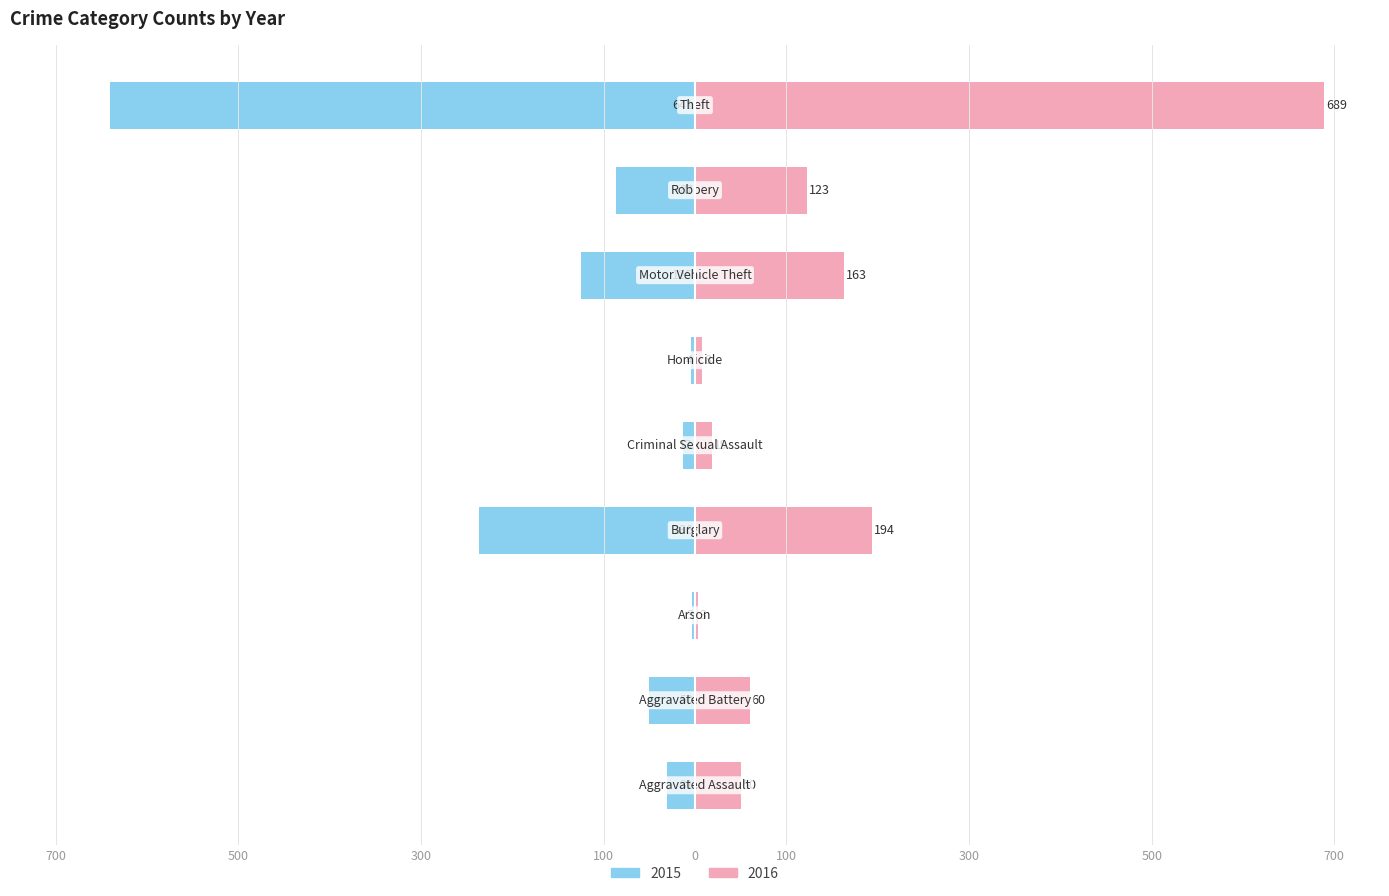

Does the chart contain any negative values?

Yes